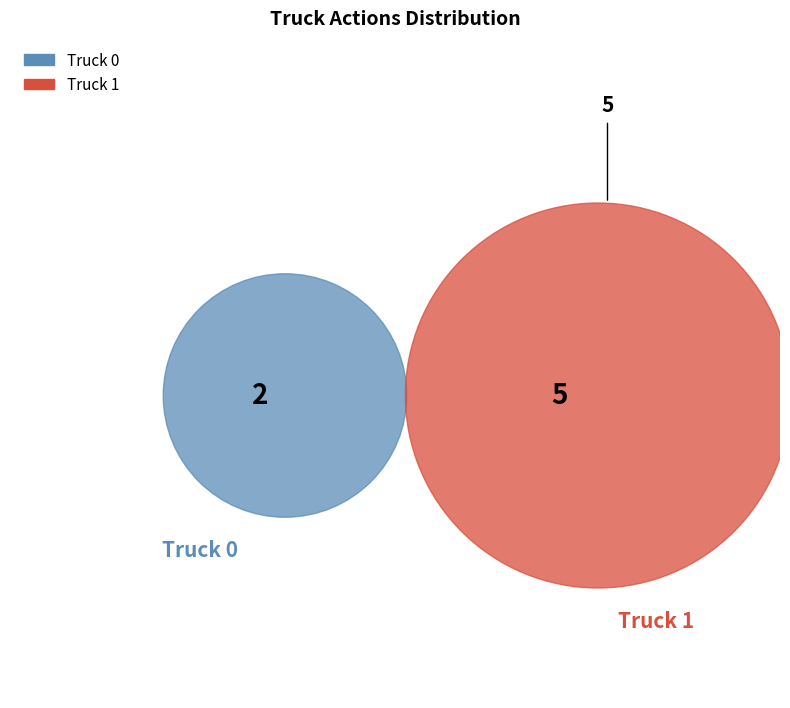

What is the change in value from Truck 0 to Truck 1?

+3